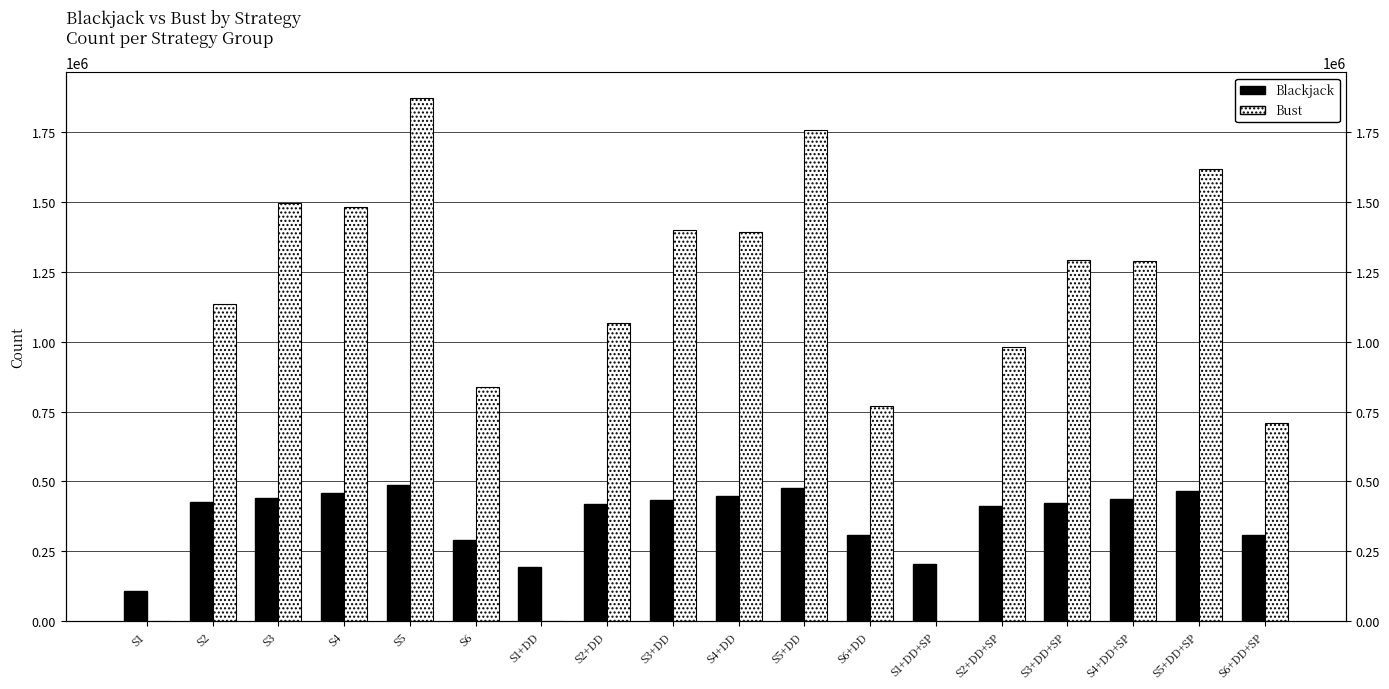

Reading left to right, list all the values displayed in this chart.

Blackjack: 108235	426512	440995	457744	488682	289942	192441	418685	432375	448256	477961	310189	203261	410519	423597	437623	464659	309774
Bust: 0	1136144	1495371	1481935	1871321	839181	0	1066007	1399664	1394530	1758846	769030	0	980216	1293887	1290185	1617223	708233